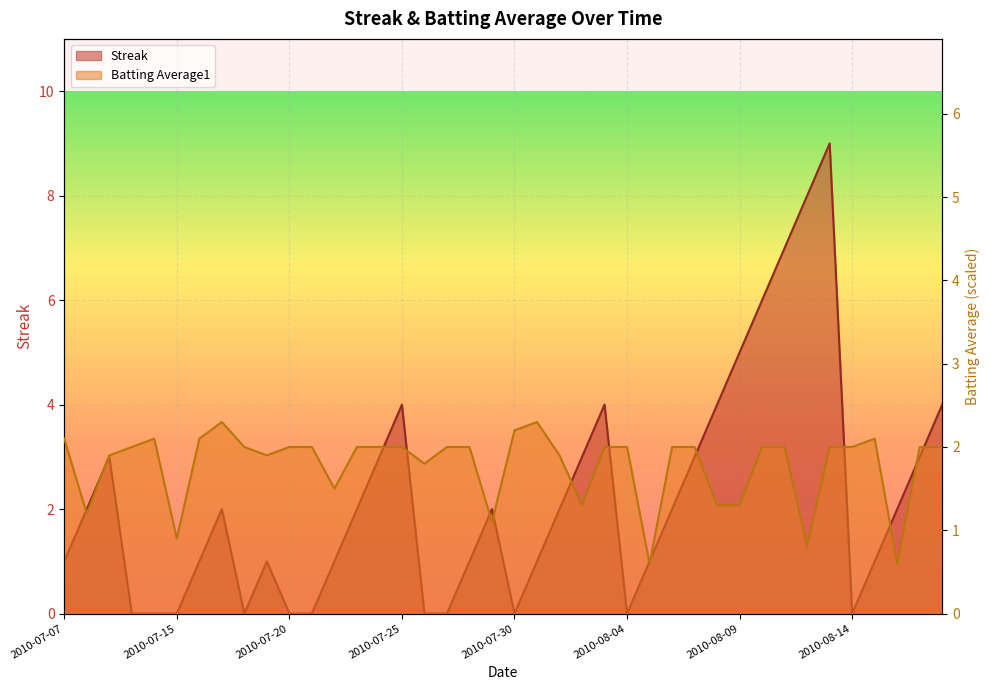

Where does the Batting Average1 series first go above 1?

2010-07-07